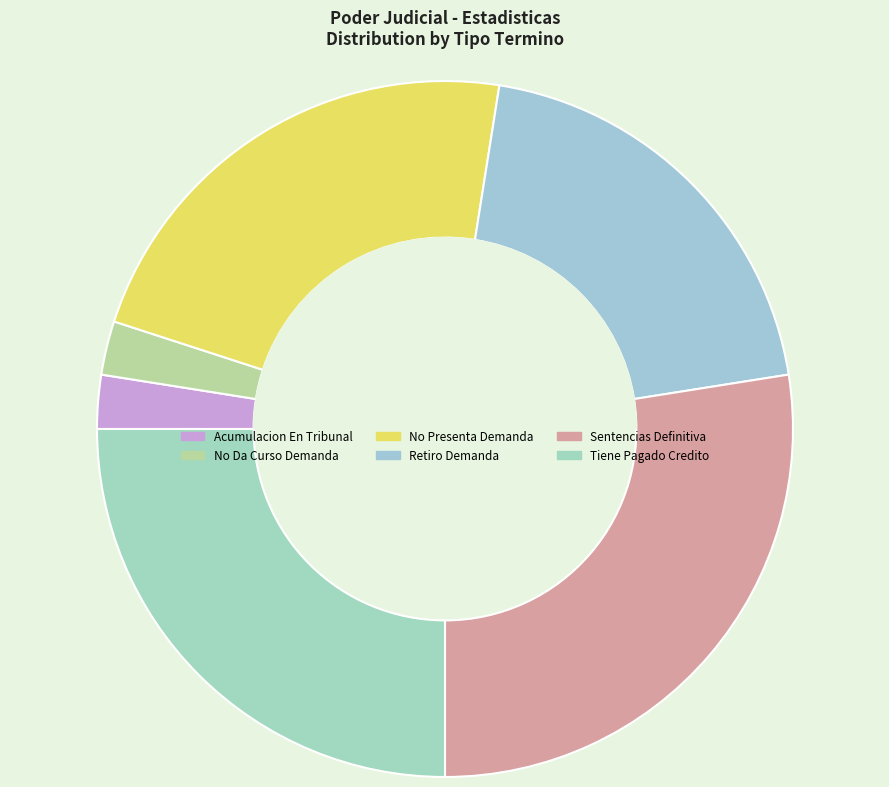

Do Retiro Demanda and No Presenta Demanda together represent more than half of the pie?

No